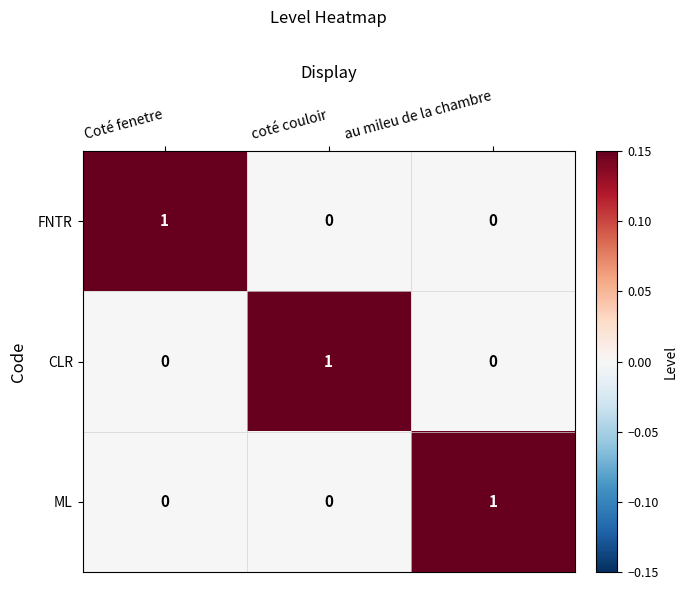

How many ML values are between 0 and 1?

3